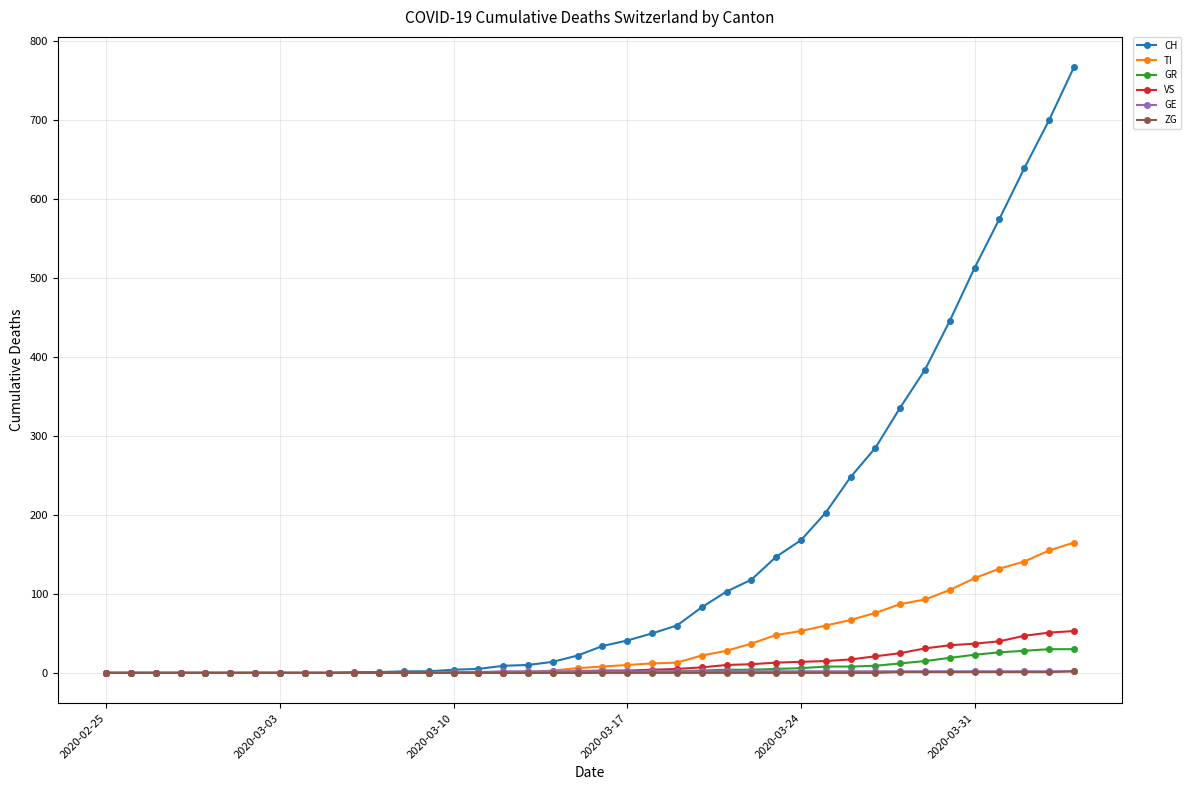

Which series has the largest total across all categories?

CH